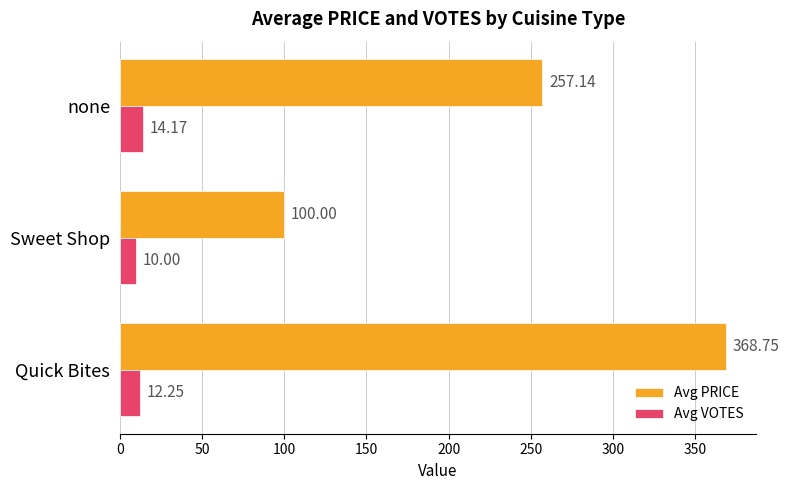

Is the value of Avg VOTES at Quick Bites greater than the value of Avg PRICE at Quick Bites?

No